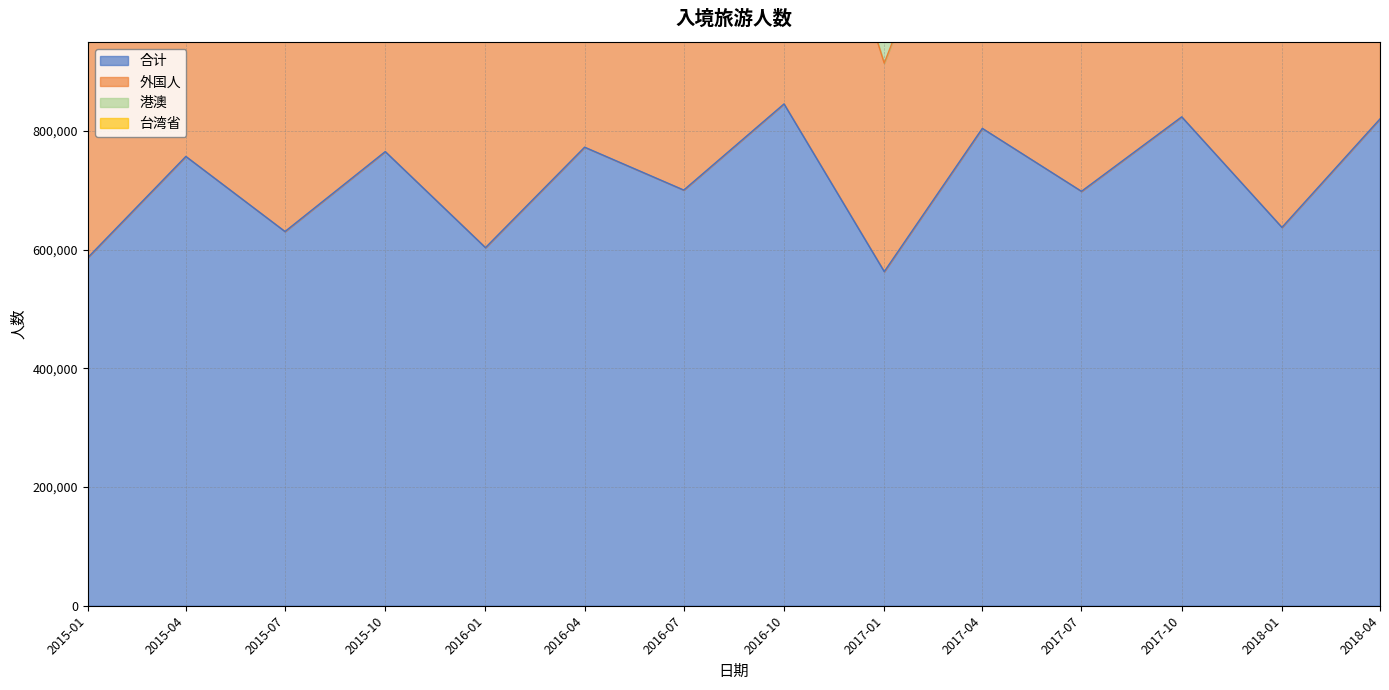

Which label corresponds to the smallest value in the chart?

2017-01